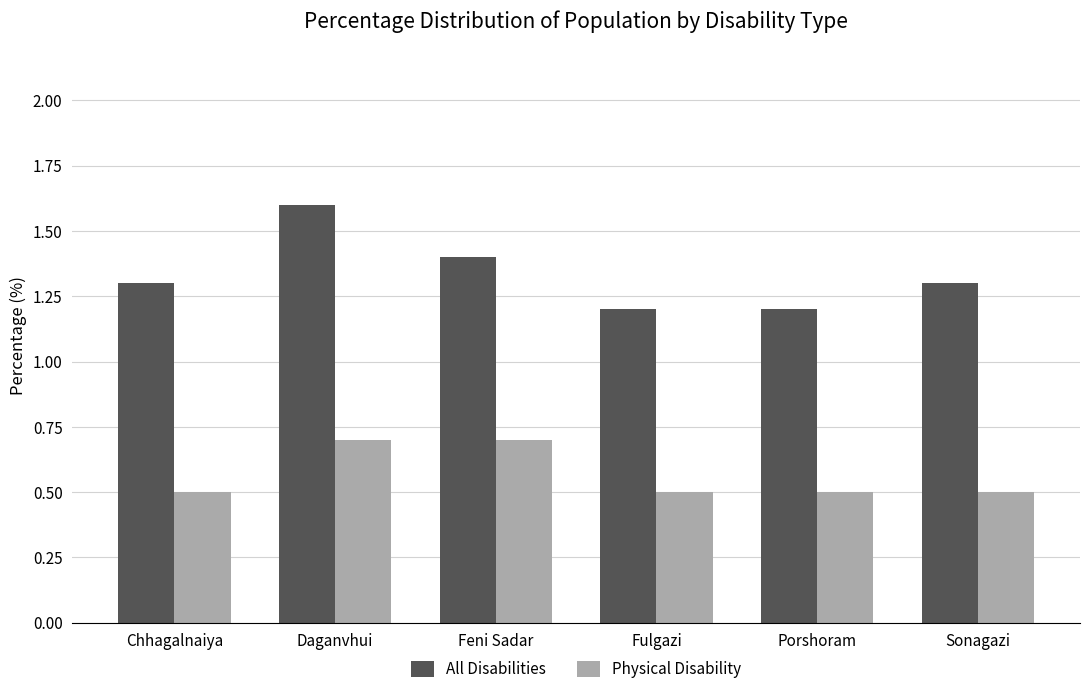

How many bars are there in total?

12